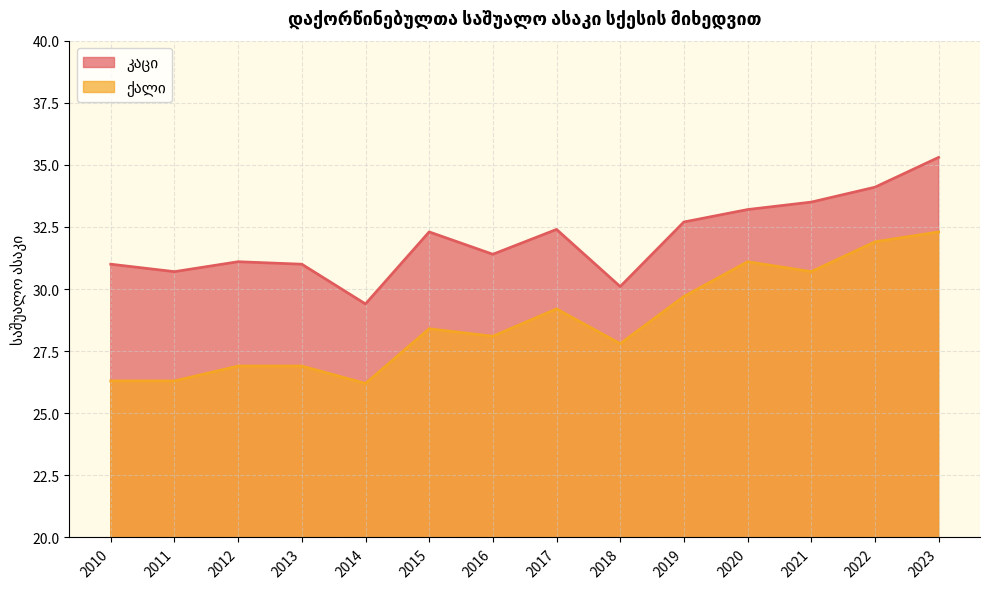

In ქალი, how many points are higher than both neighbors (excluding endpoints)?

3